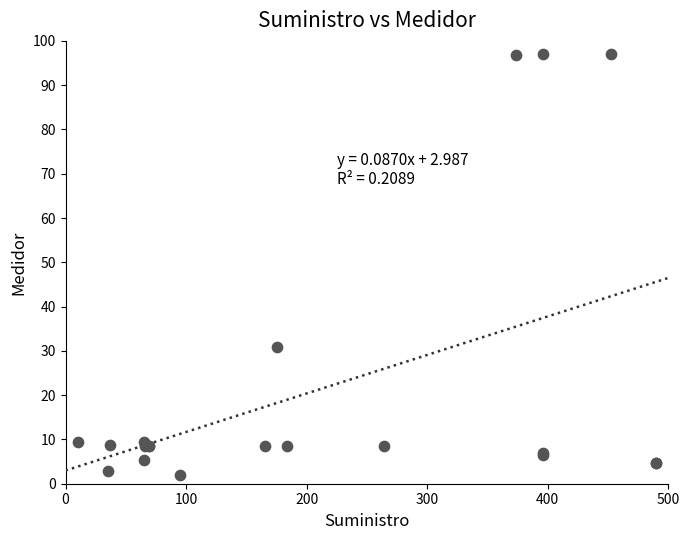

What Y value in the scatter plot is closest to 49?

30.9